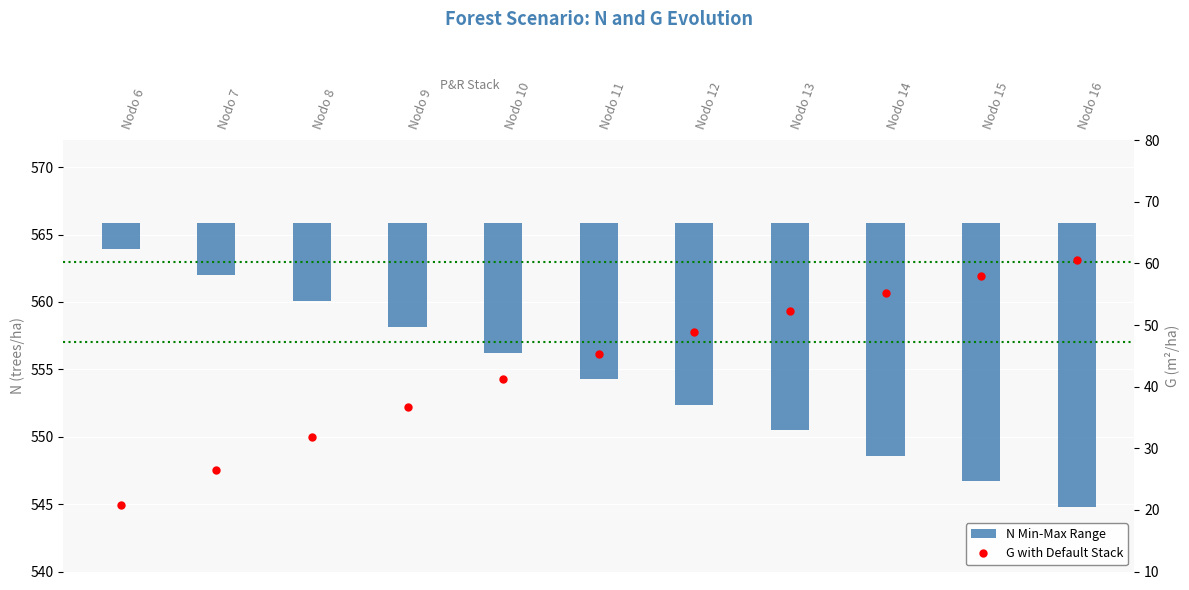

Which series has the largest total across all categories?

G with Default Stack